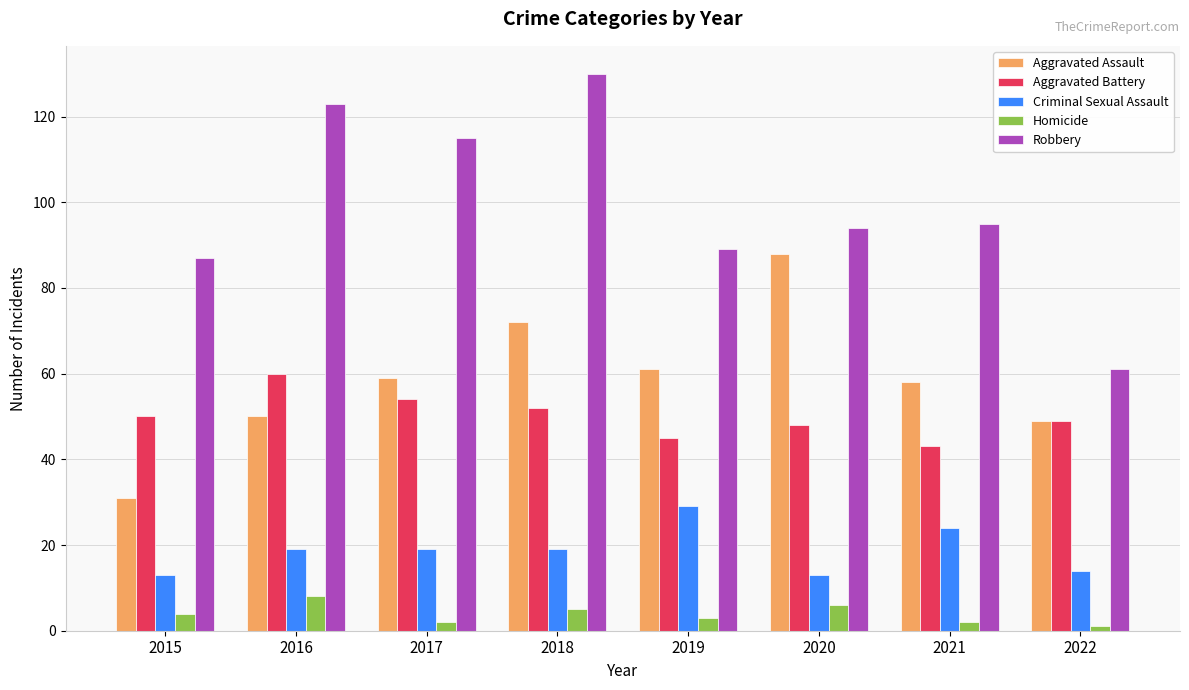

At 2016, list the series in order from smallest to largest.

Homicide, Criminal Sexual Assault, Aggravated Assault, Aggravated Battery, Robbery